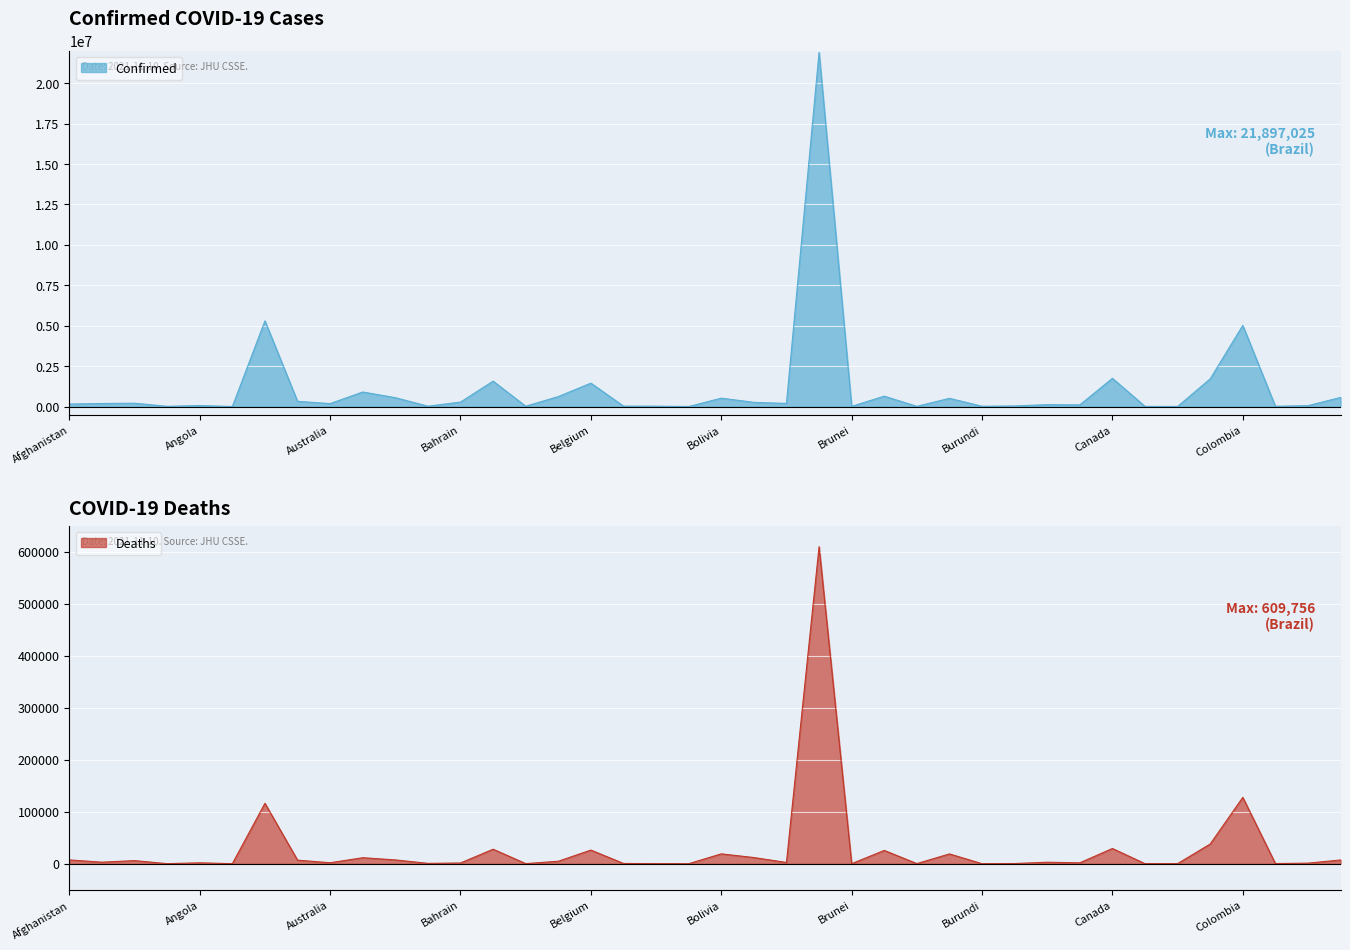

True or false: Deaths and Confirmed cross at least once.

False